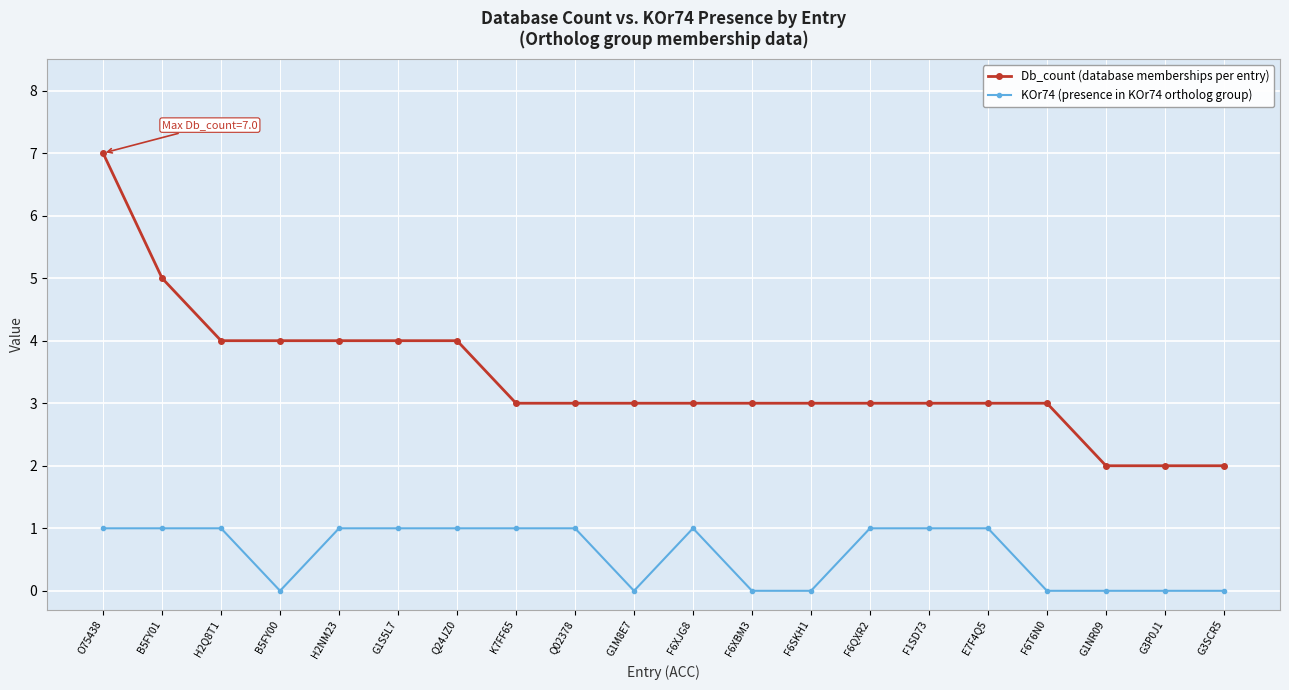

Which series has the largest total across all categories?

Db_count (database memberships per entry)